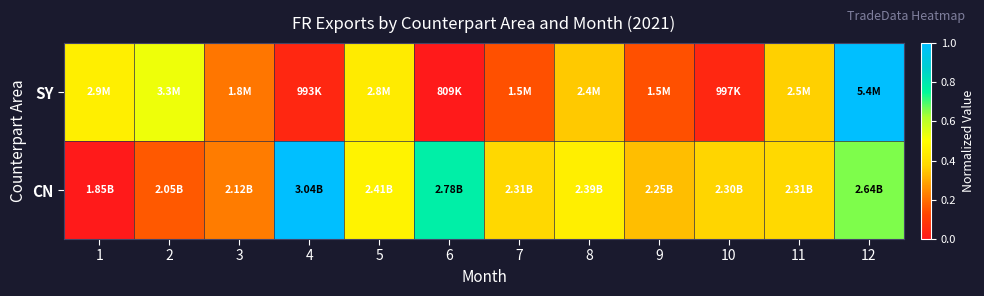

Reading left to right, transcribe all the data shown in this chart.

SY: 1=0.5	2=0.5	3=0.2	4=0.0	5=0.4	6=0.0	7=0.1	8=0.4	9=0.1	10=0.0	11=0.4	12=1.0
CN: 1=0.0	2=0.2	3=0.2	4=1.0	5=0.5	6=0.8	7=0.4	8=0.5	9=0.3	10=0.4	11=0.4	12=0.7